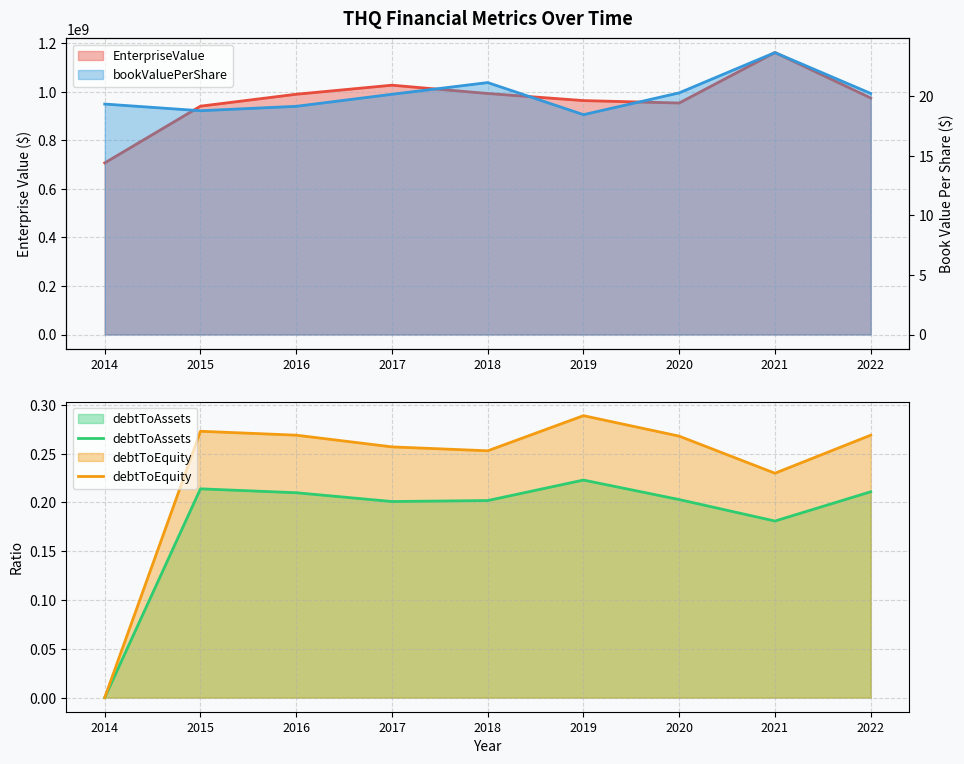

List the labels in order of debtToEquity value, smallest first.

2014, 2021, 2018, 2017, 2020, 2016, 2022, 2015, 2019